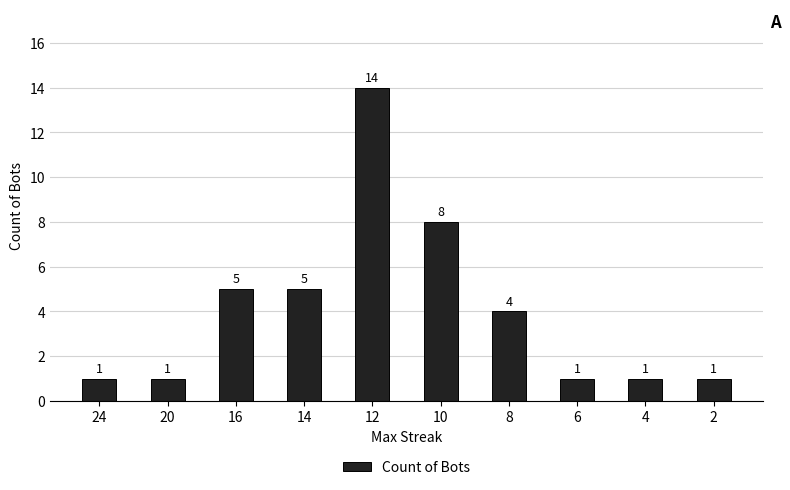

Reading left to right, list all the values displayed in this chart.

24=1	20=1	16=5	14=5	12=14	10=8	8=4	6=1	4=1	2=1